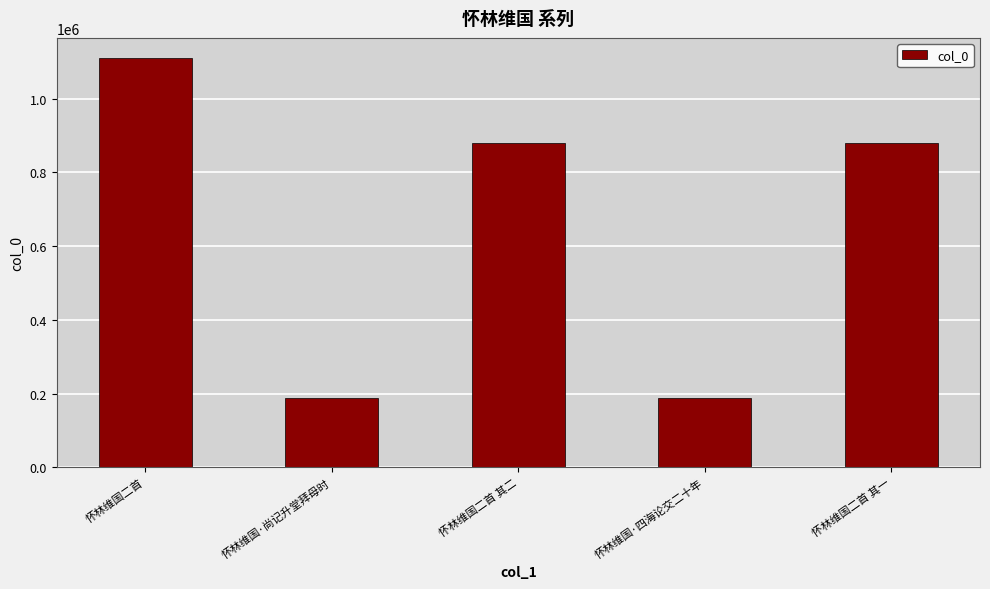

At which label is the value closest to 648511?

怀林维国二首 其二